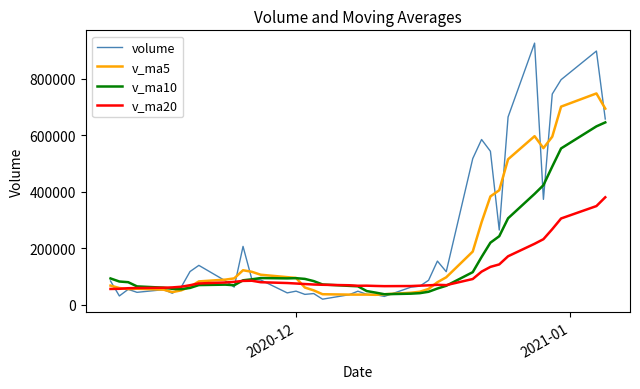

What is the maximum value shown in the chart?

926837.1